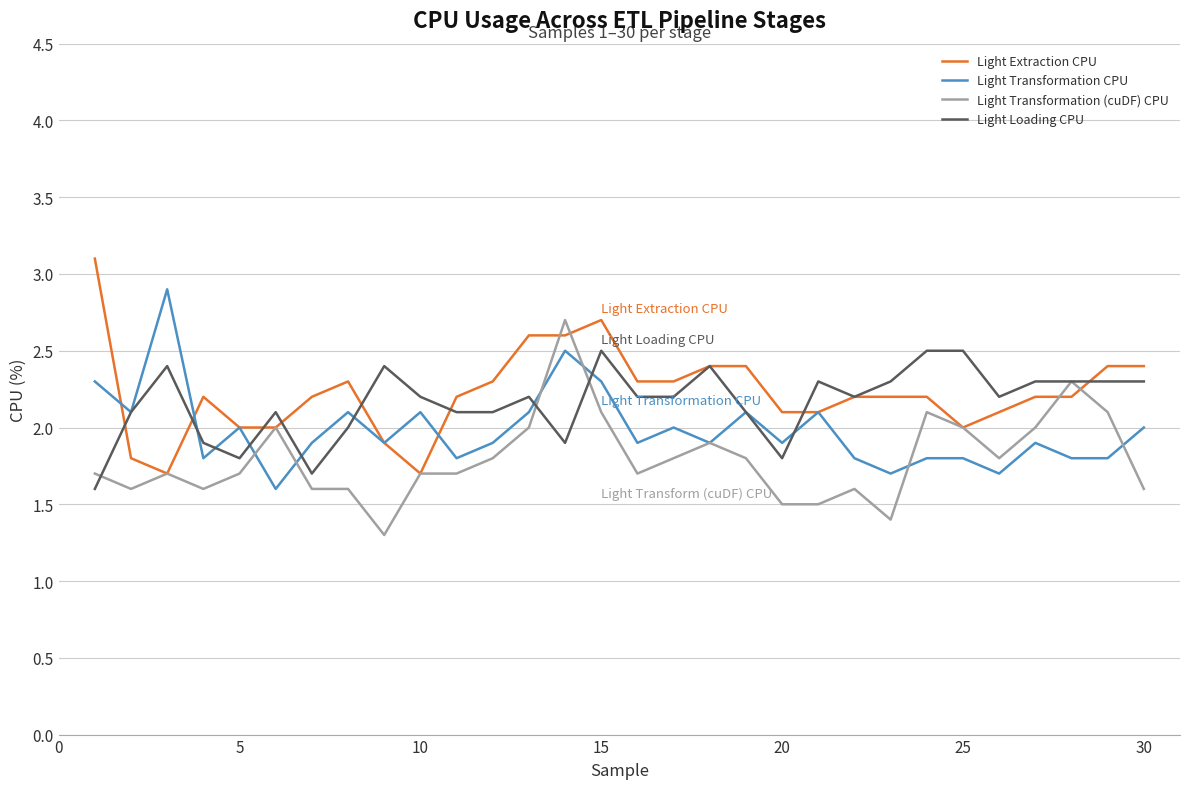

What is the average value of the Light Extraction CPU series?

2.2